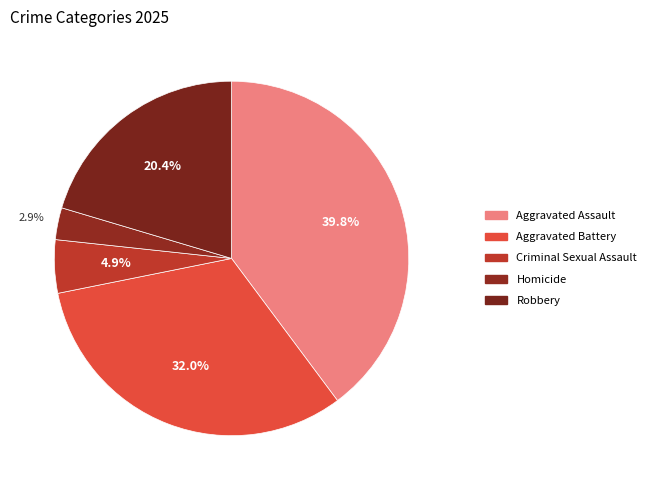

Combined, do Aggravated Assault and Aggravated Battery account for over 50%?

Yes